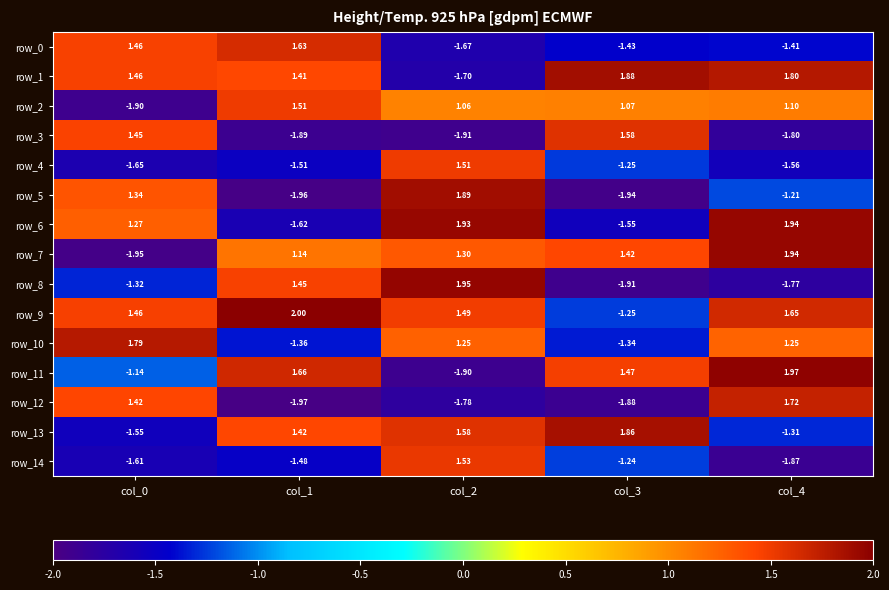

At which category does the chart reach its minimum across all series?

col_1